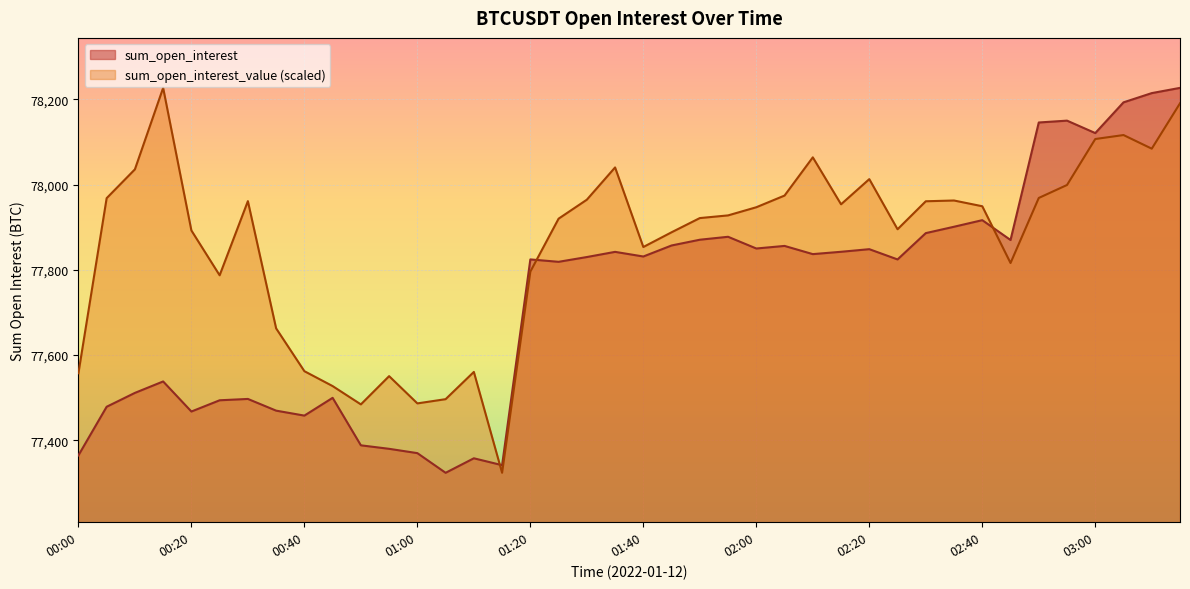

What is the minimum value for sum_open_interest?

77323.7